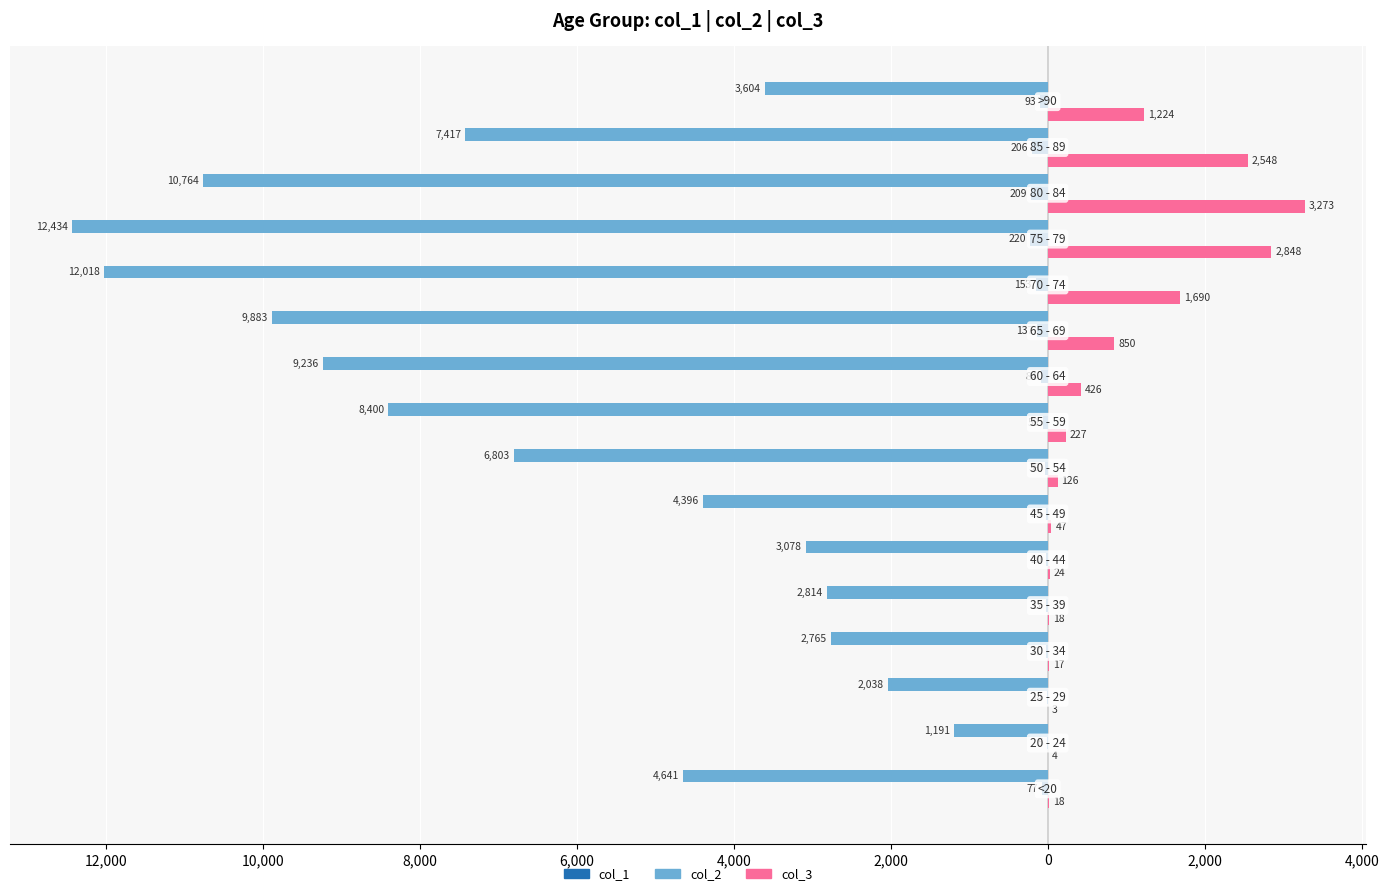

What are all the series names shown in the legend?

col_1, col_2, col_3